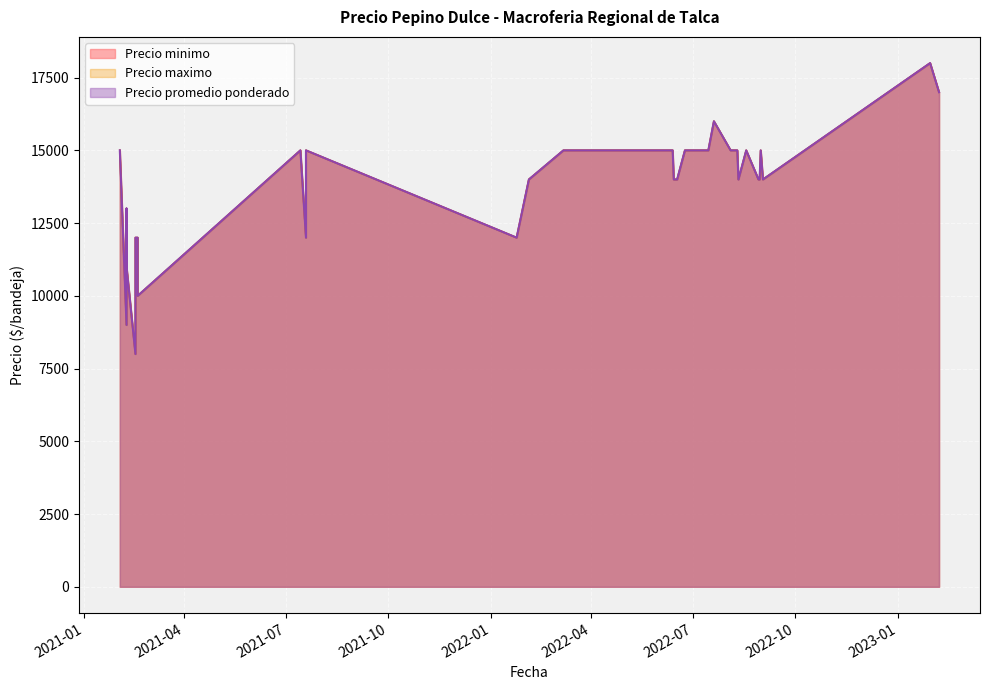

Is it true that Precio minimo equals 15000 at 2022-08-04?

True